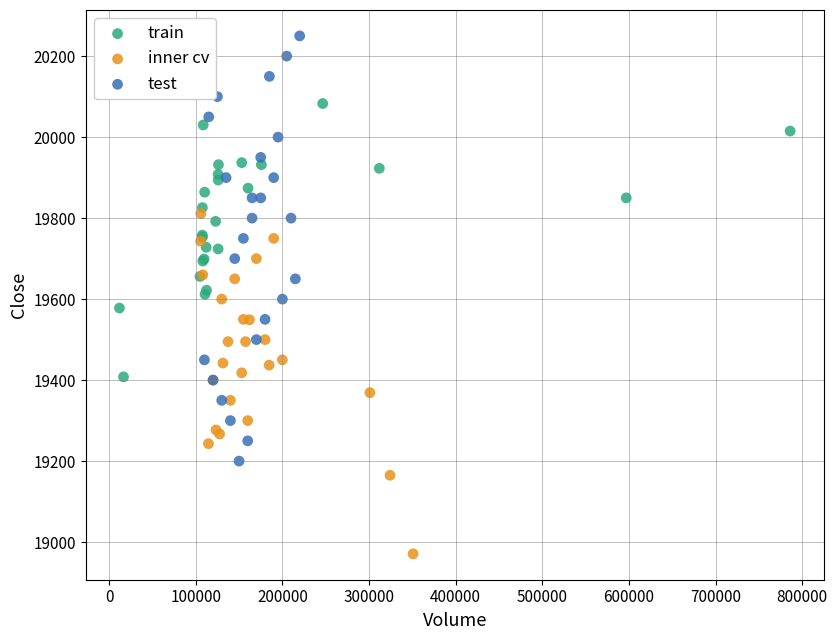

Which series has the largest Y range (max minus min)?

test